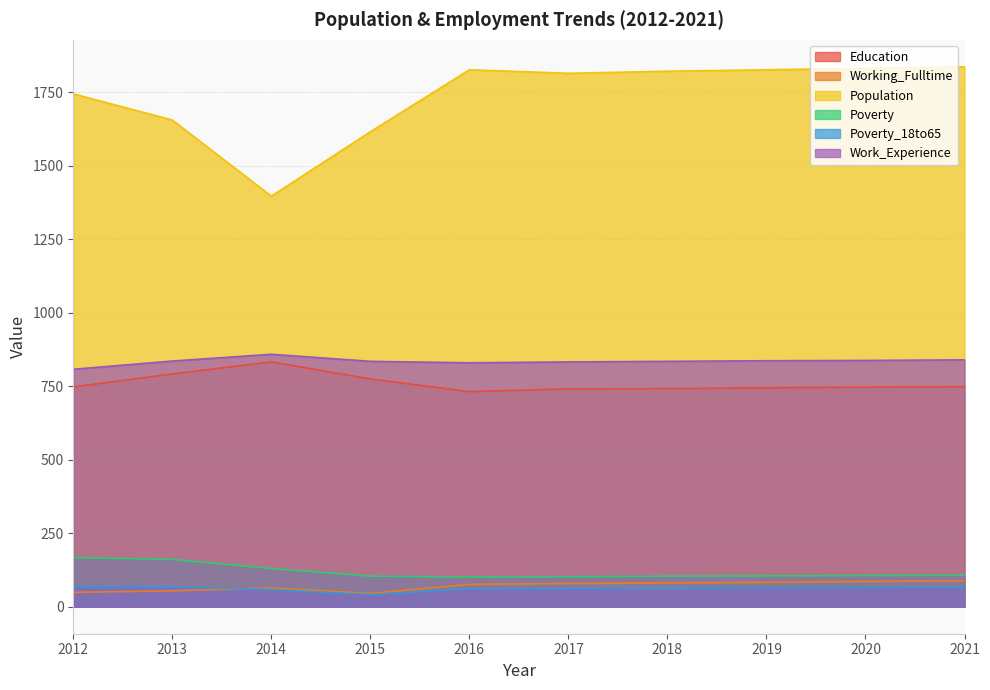

What is the spread (max minus min) of values at 2021?

1771